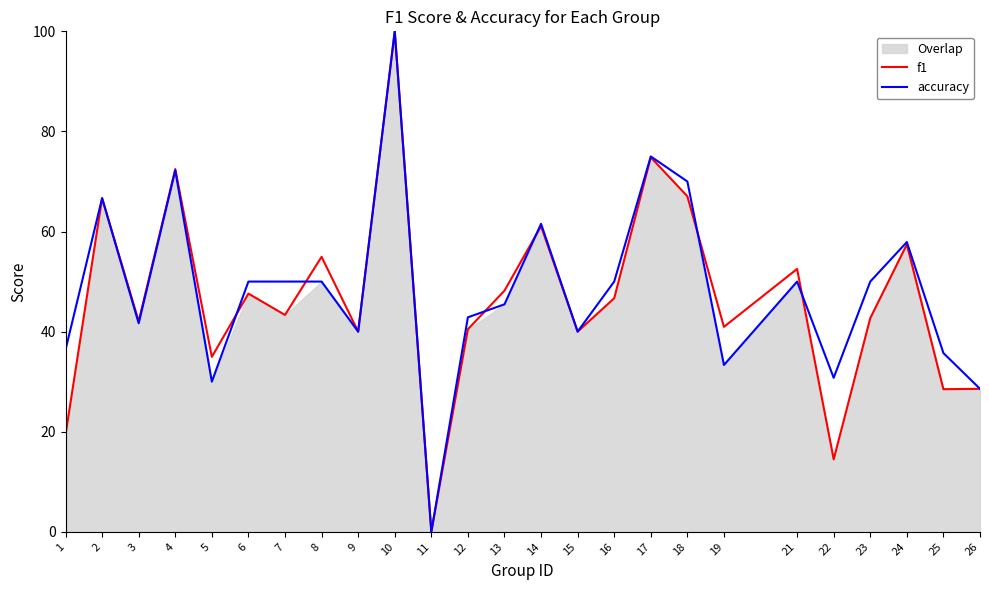

List the labels in order of f1 value, smallest first.

11, 22, 1, 25, 26, 5, 9, 15, 12, 19, 3, 23, 7, 16, 6, 13, 21, 8, 24, 14, 2, 18, 4, 17, 10